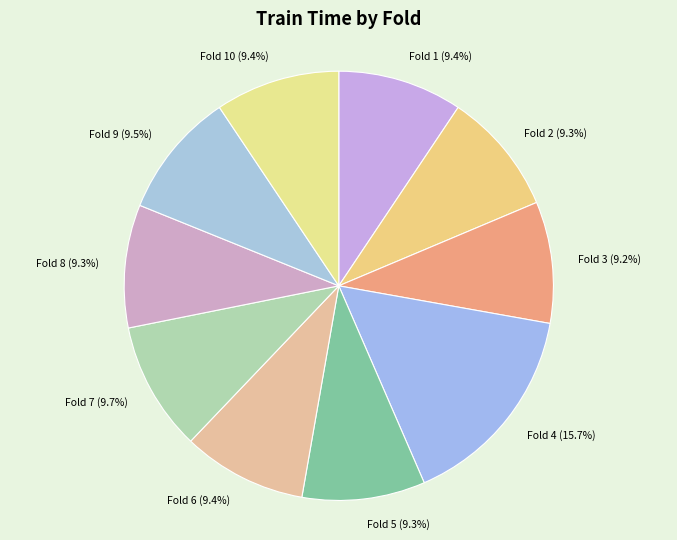

Combined, do Fold 10 and Fold 8 account for over 50%?

No